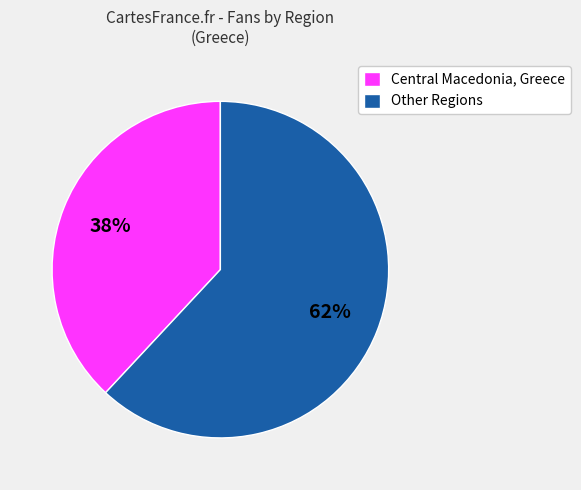

Rank the categories by value from highest to lowest.

Other Regions, Central Macedonia, Greece